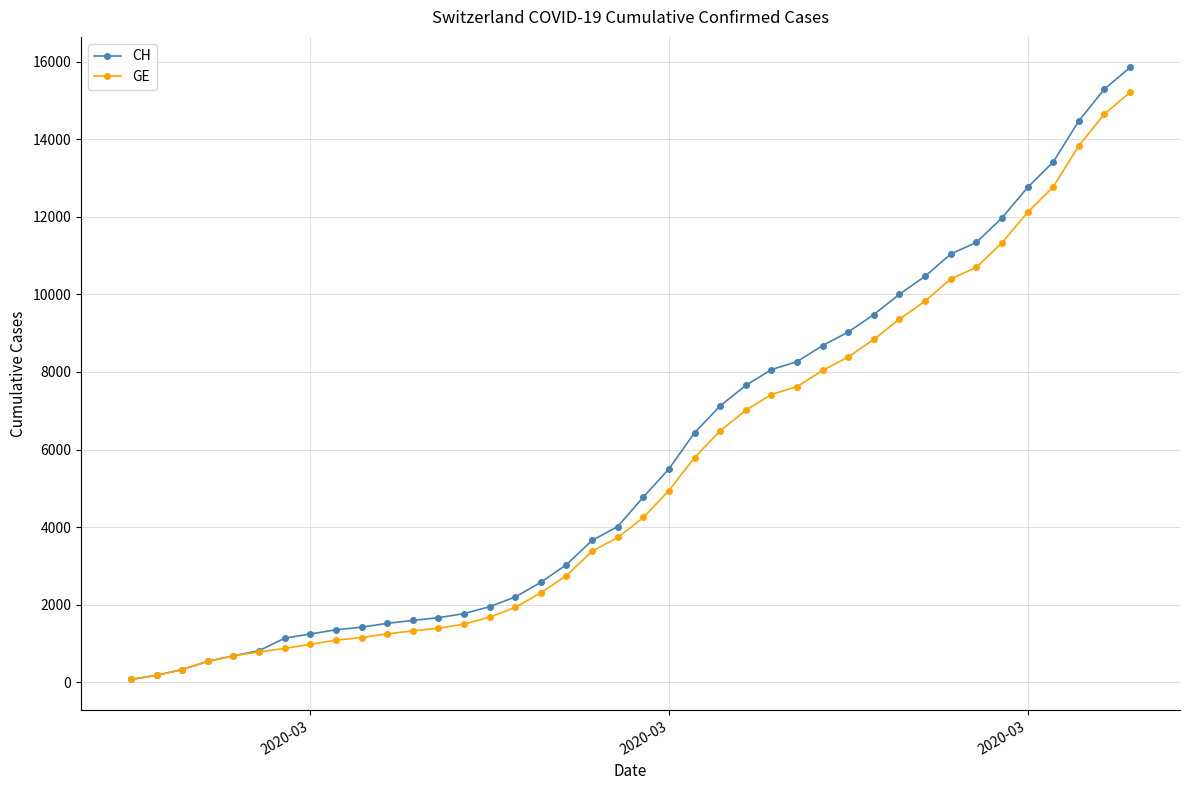

How many lines are shown in the chart?

2